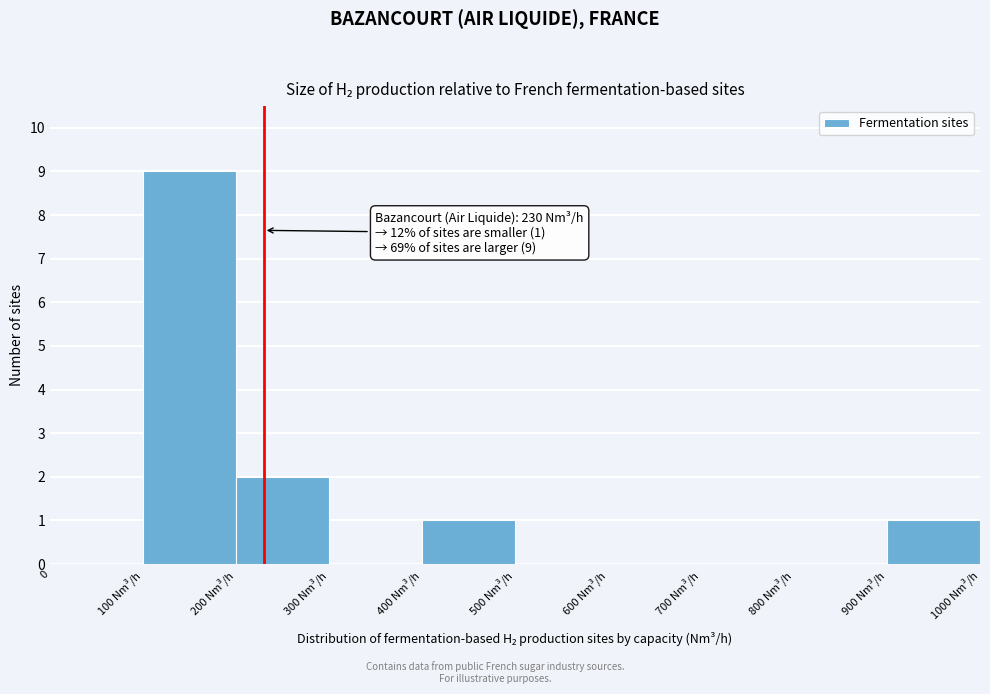

Reading left to right, transcribe all the data shown in this chart.

0=0	100 Nm³/h=9	200 Nm³/h=2	300 Nm³/h=0	400 Nm³/h=1	500 Nm³/h=0	600 Nm³/h=0	700 Nm³/h=0	800 Nm³/h=0	900 Nm³/h=1